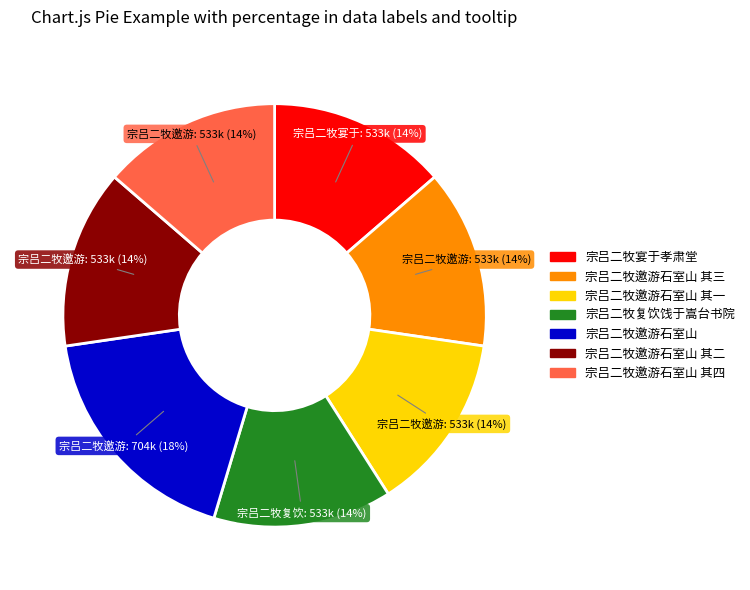

Is the sum of 宗吕二牧复饮饯于嵩台书院 and 宗吕二牧邀游石室山 其四 greater than half?

No